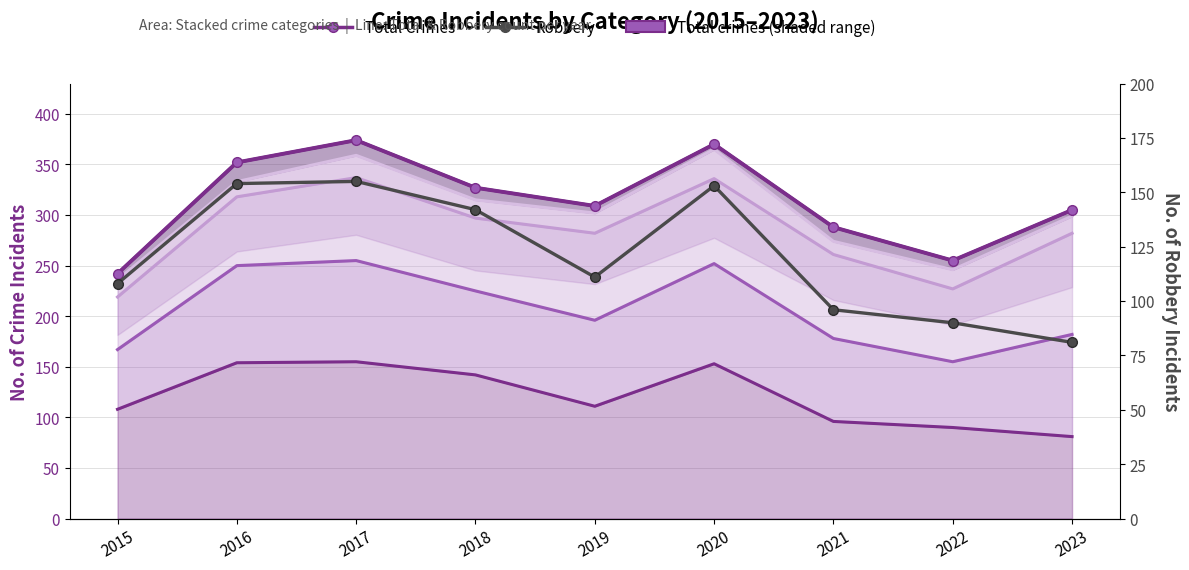

How many values in the Robbery (individual) series exceed 111?

4